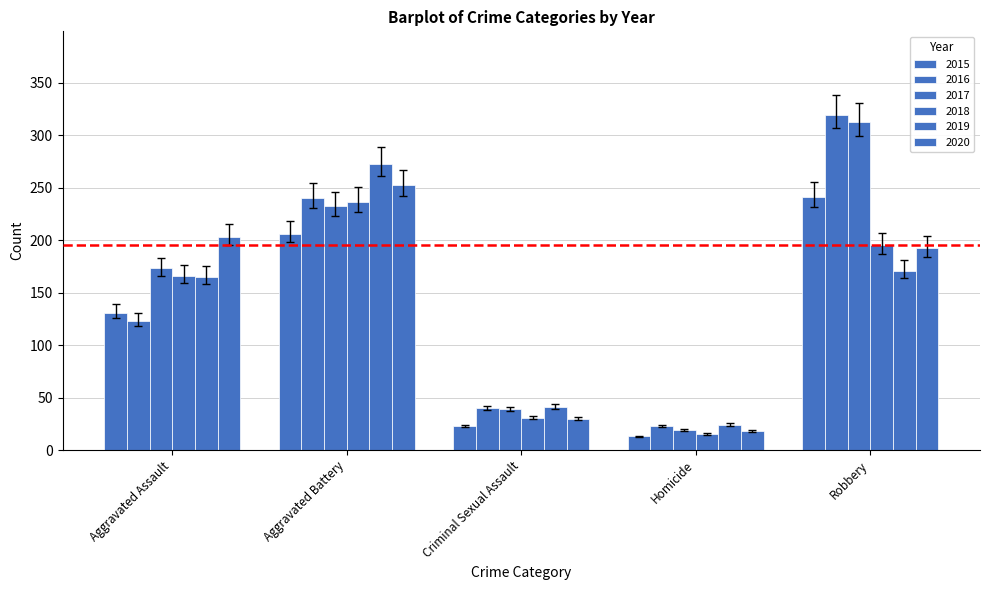

At Robbery, list the series in order from smallest to largest.

2019, 2018, 2020, 2015, 2017, 2016